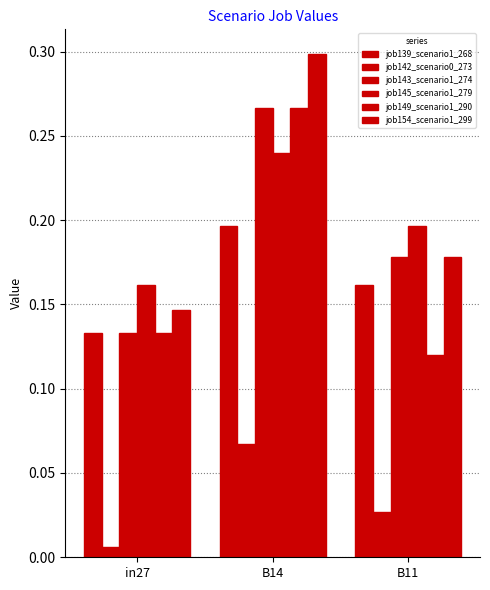

Rank the series at B11 from lowest to highest value.

job142_scenario0_273, job149_scenario1_290, job139_scenario1_268, job143_scenario1_274, job154_scenario1_299, job145_scenario1_279